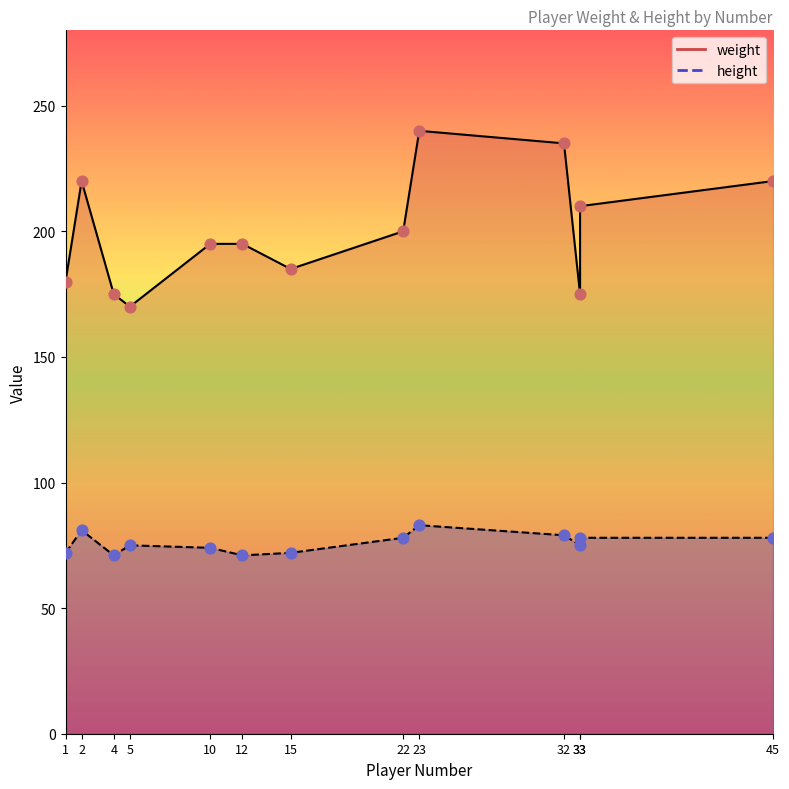

At which category is the sum across all series the highest?

23